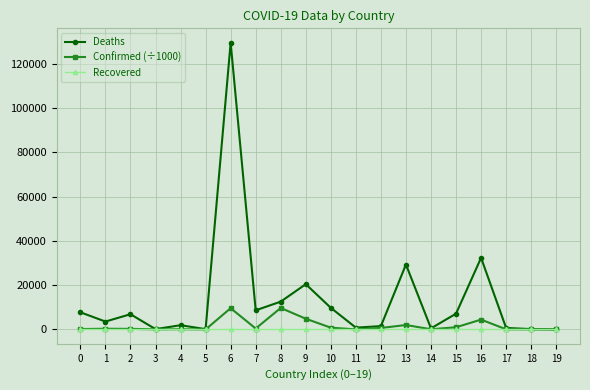

List the series in order of their peak value, highest first.

Deaths, Confirmed (÷1000), Recovered